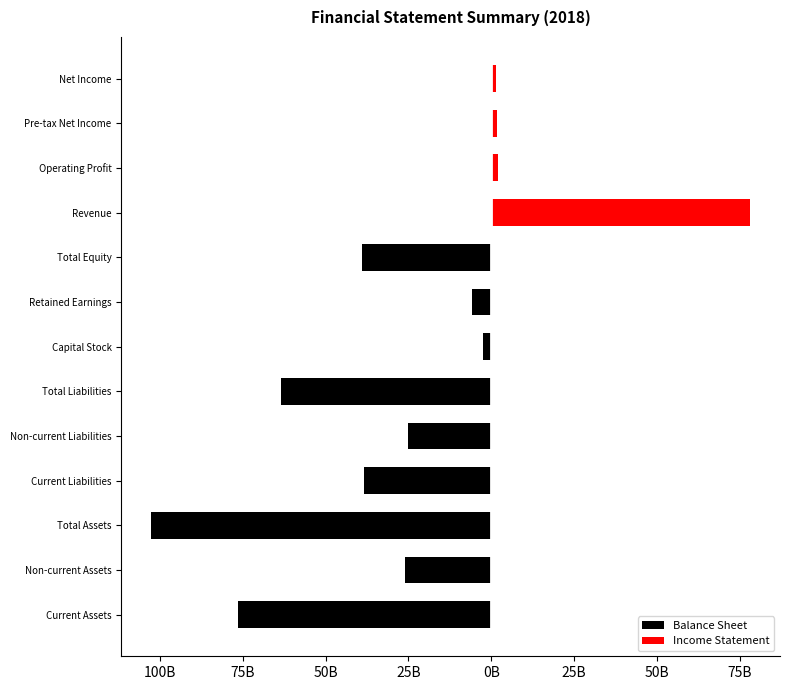

Which series has the widest spread of values?

Balance Sheet